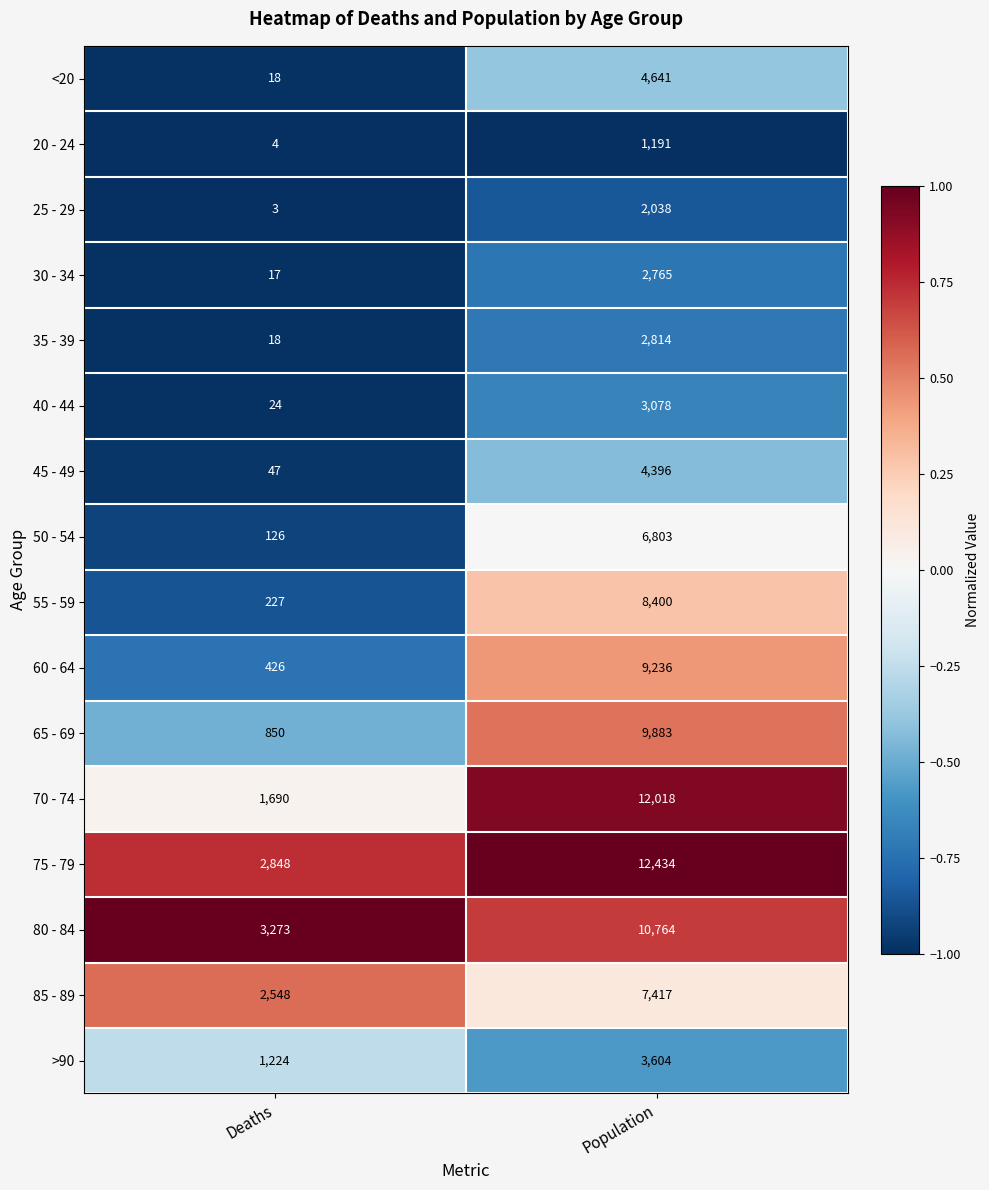

Which series has the largest total across all categories?

75 - 79